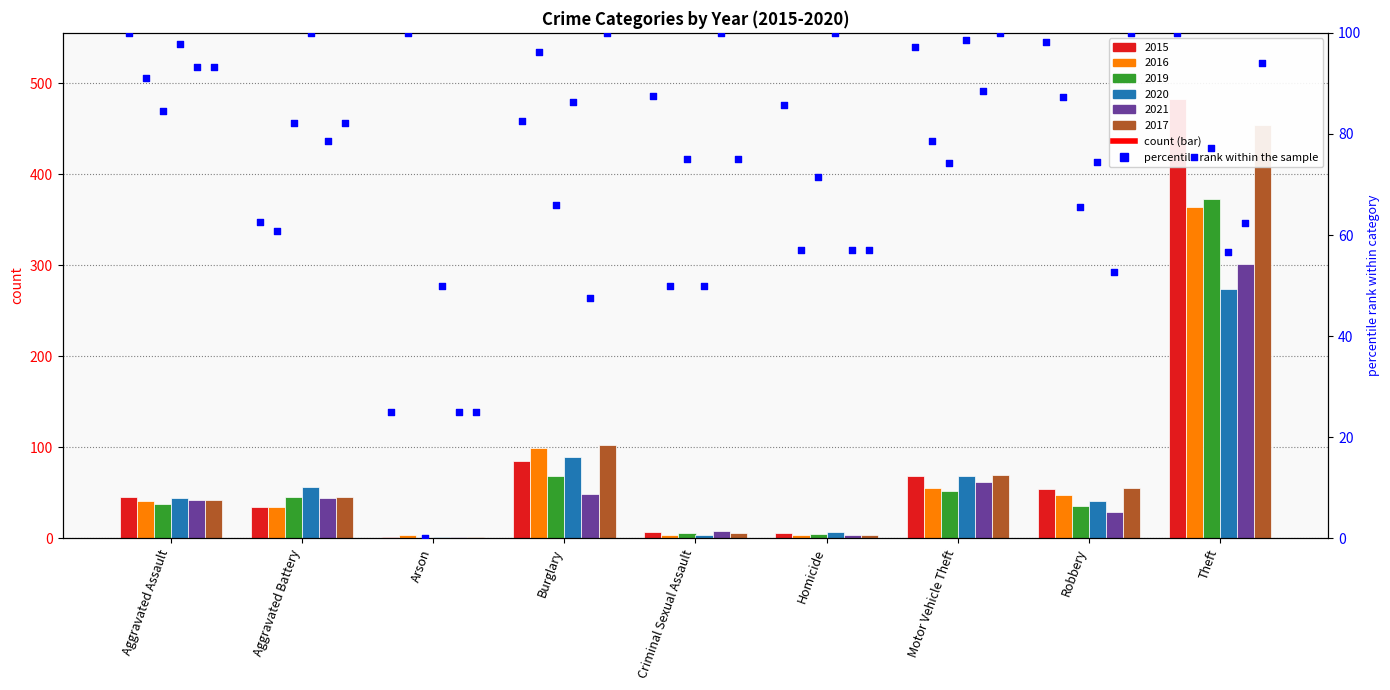

Which series has the largest total across all categories?

2015